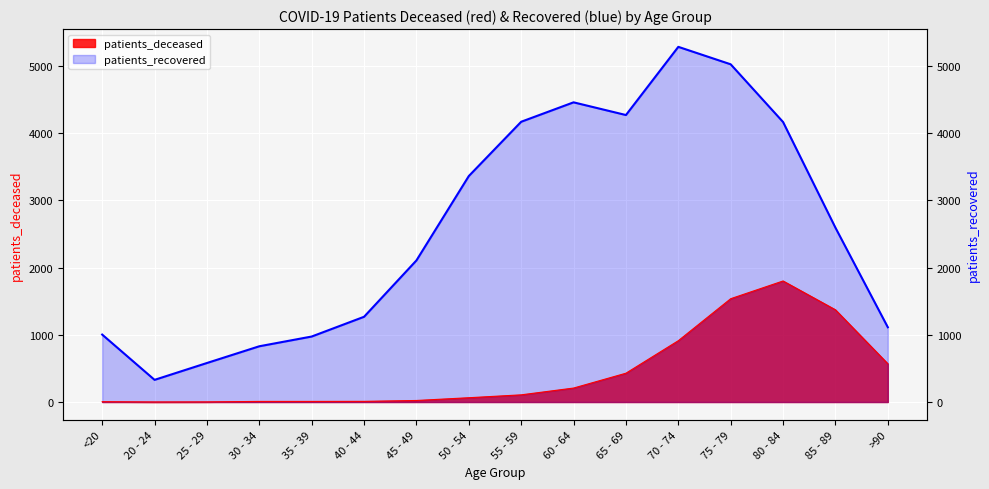

Which category has the lowest value in the patients_recovered series?

20 - 24